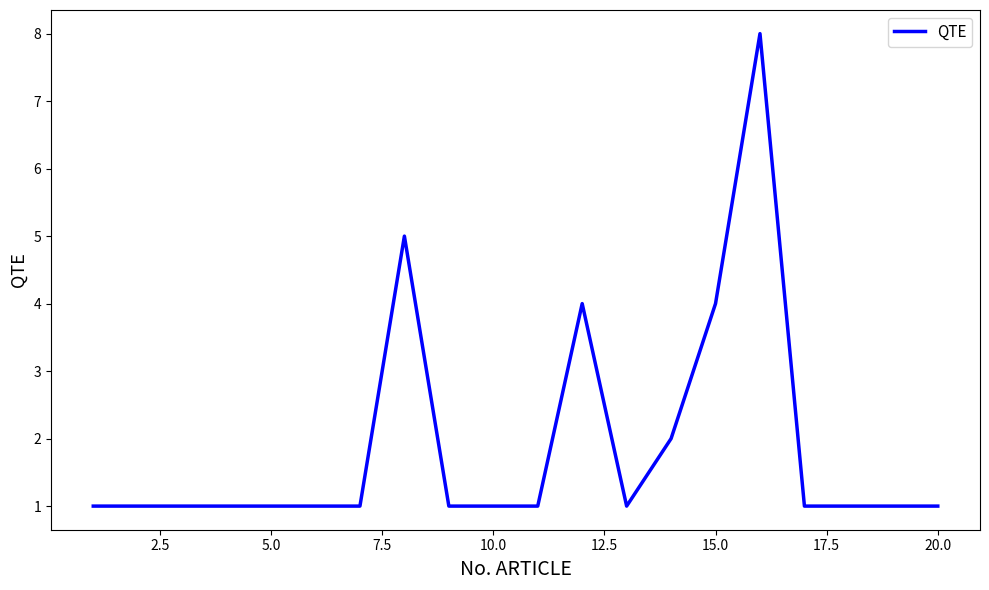

What is the greatest value displayed?

8